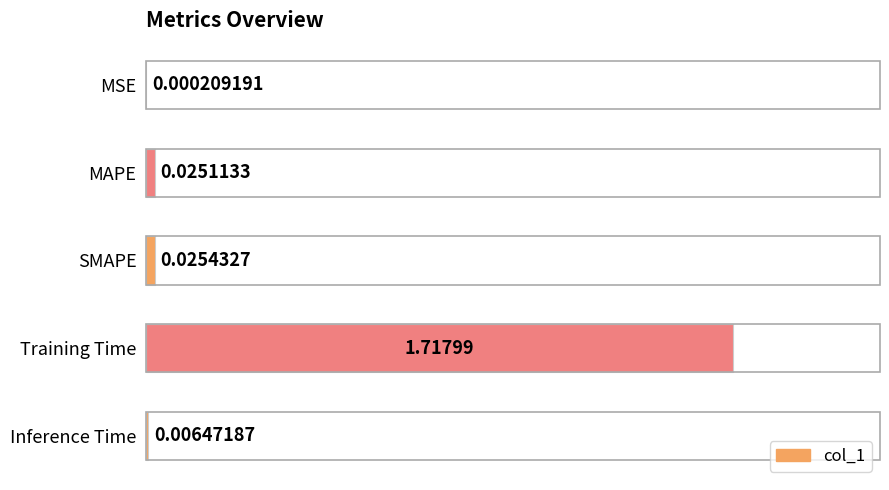

What is the sum of all values?

1.8